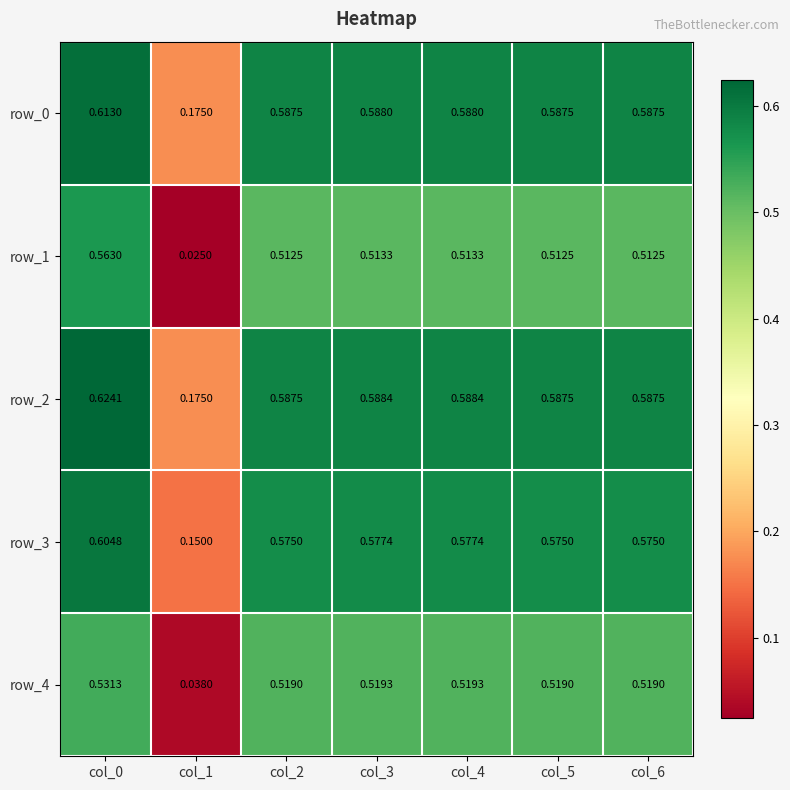

The row_4 series shows 0.9 at col_4. True or false?

False